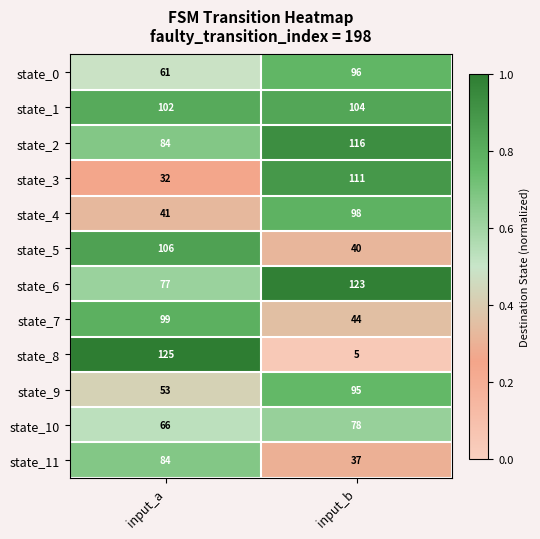

What is the spread (max minus min) of values at input_a?

93